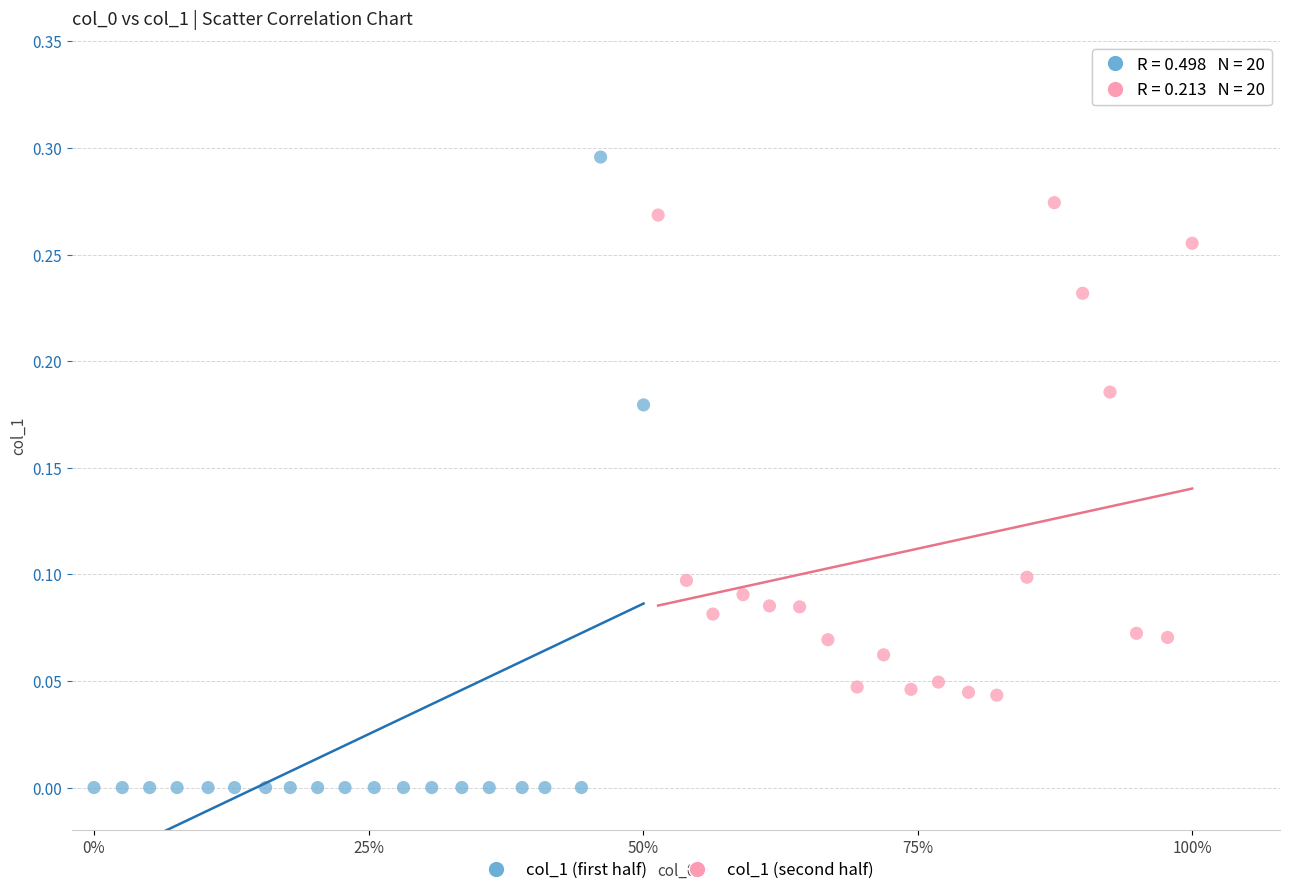

Which series has the widest spread of Y values?

col_1 (first half)